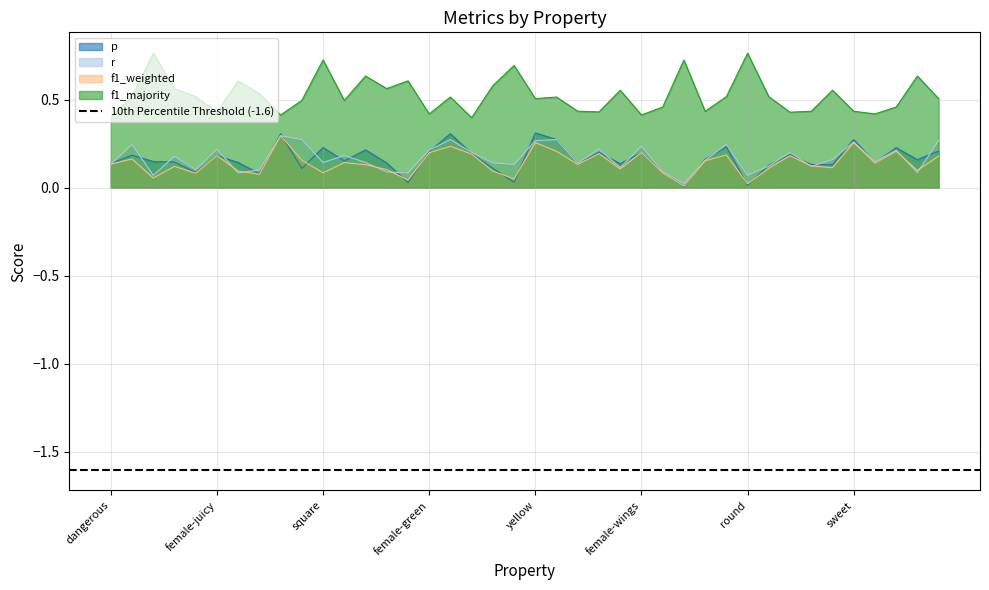

Which category has the lowest value in the r series?

female-square